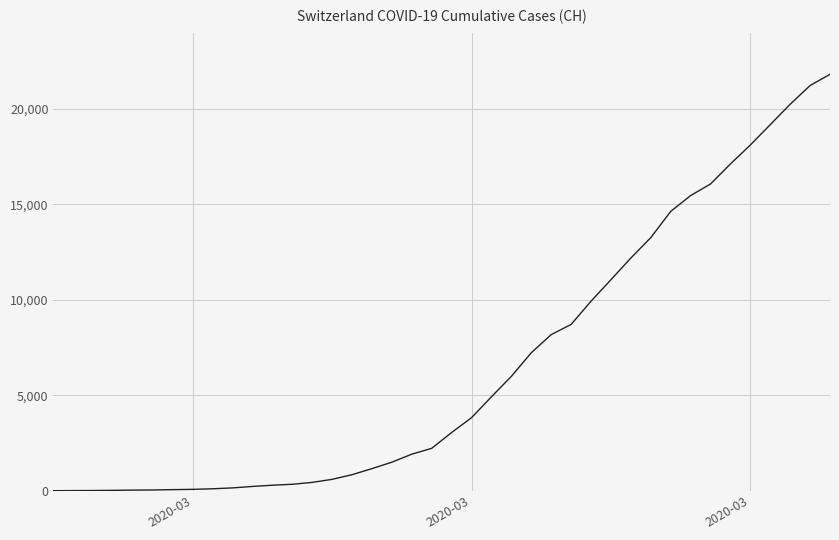

What is the maximum value shown in the chart?

21804